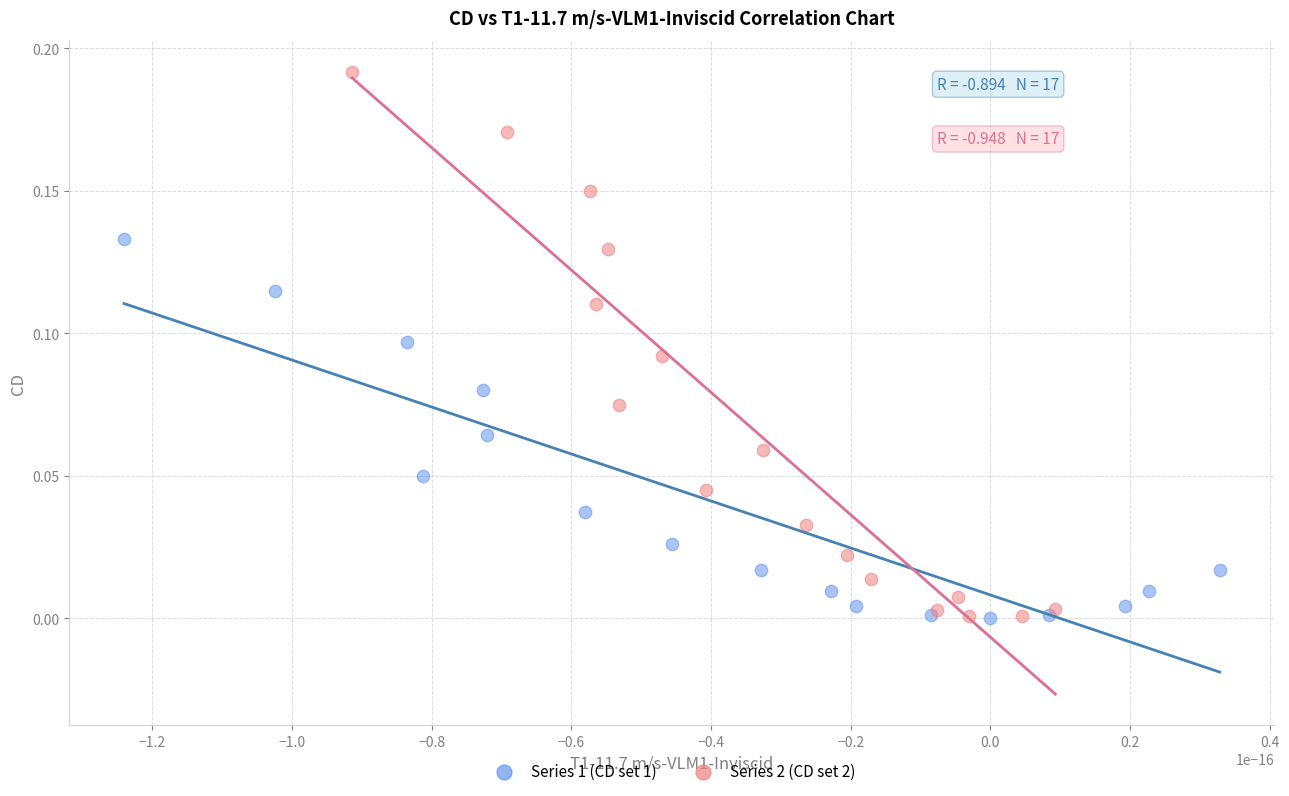

Which series contains the highest Y value?

Series 2 (CD set 2)